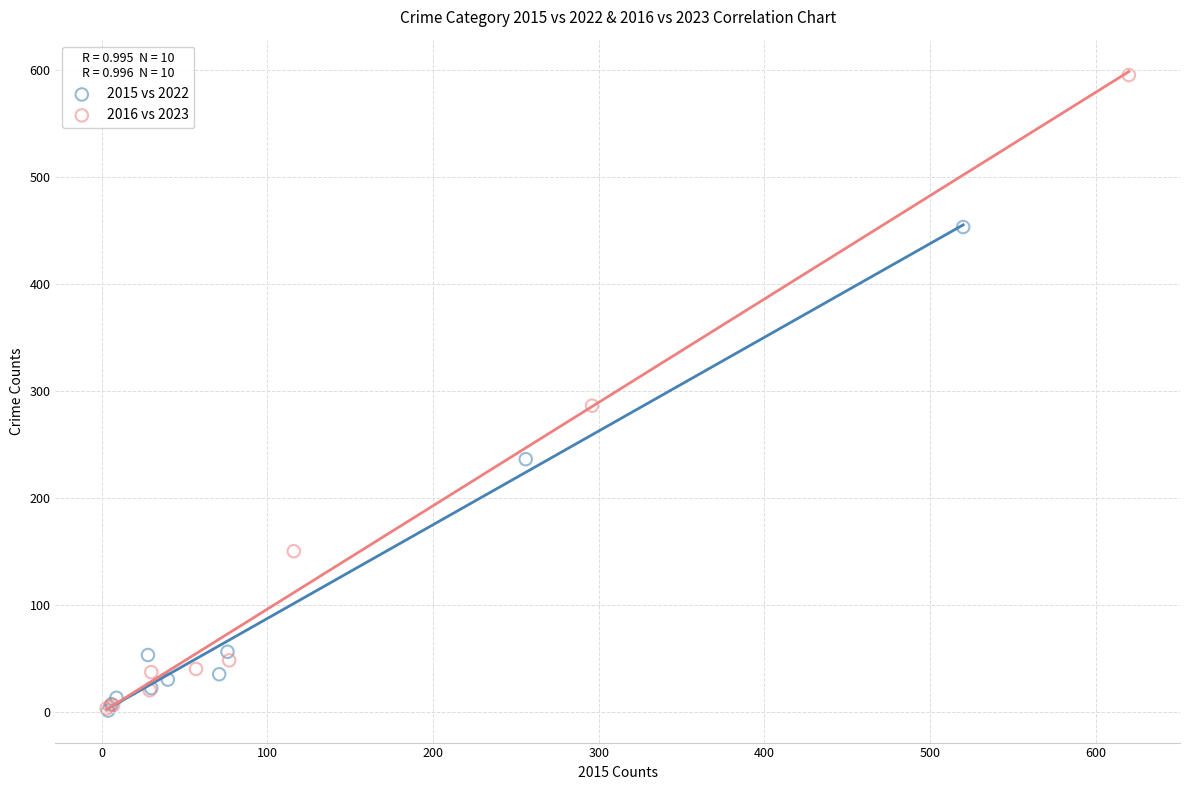

Which series has the largest Y range (max minus min)?

2016 vs 2023